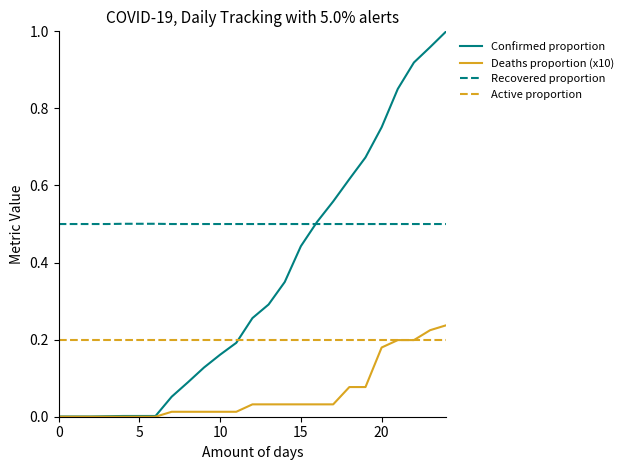

True or false: Confirmed proportion and Active proportion cross at least once.

True